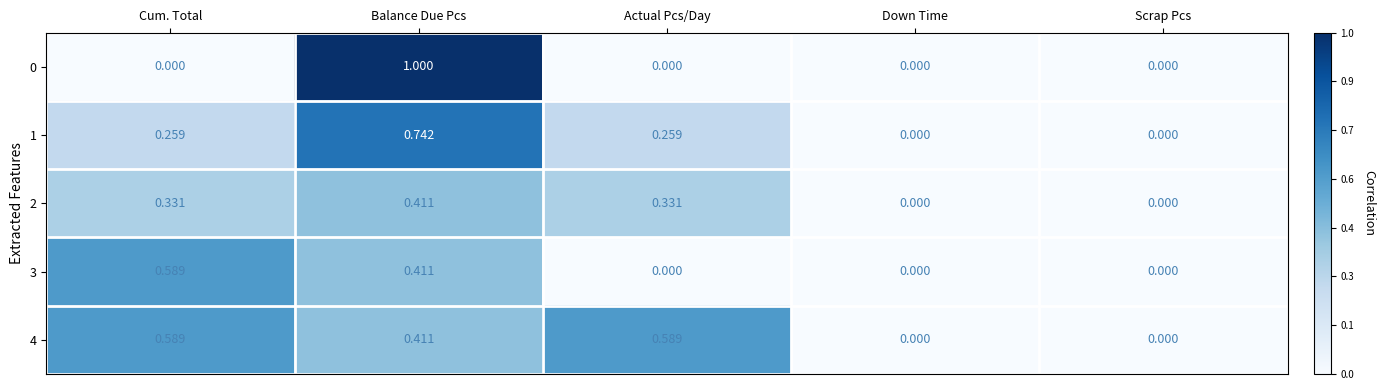

At which category is the sum across all series the highest?

Balance Due Pcs